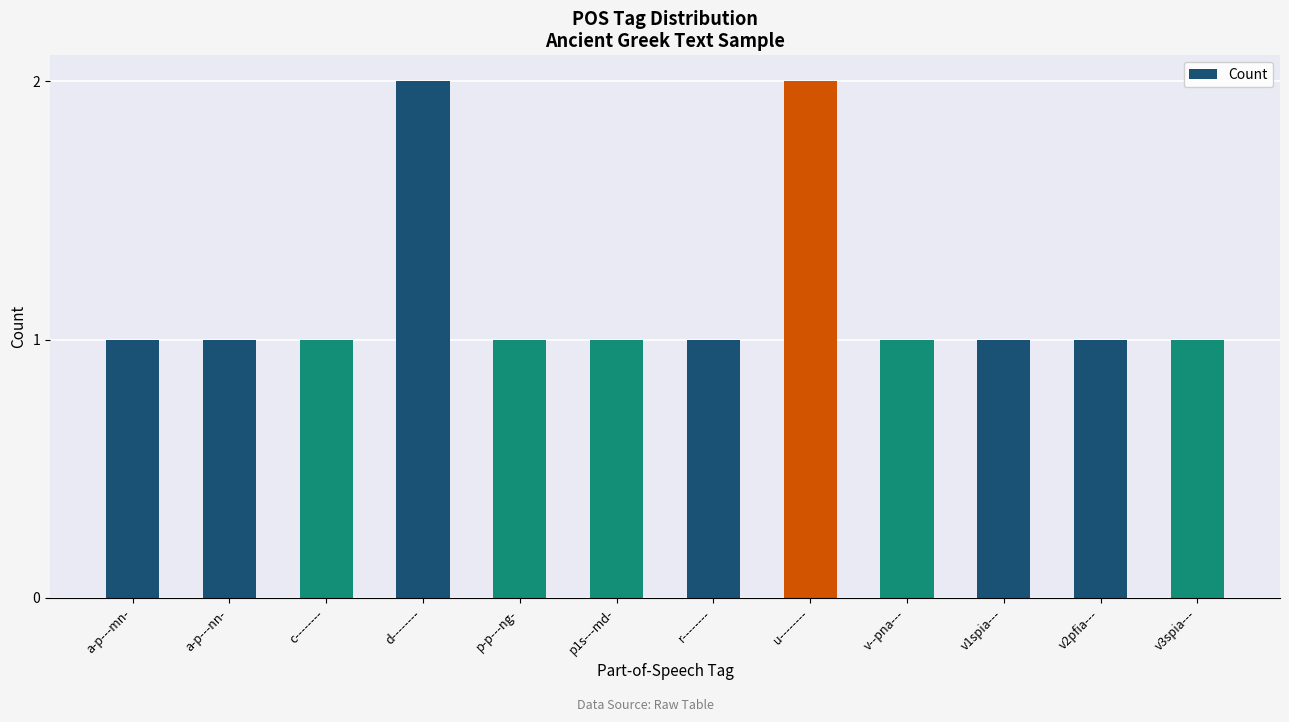

Approximately how many times larger is the value at p-p---ng- compared to v1spia---?

1.0